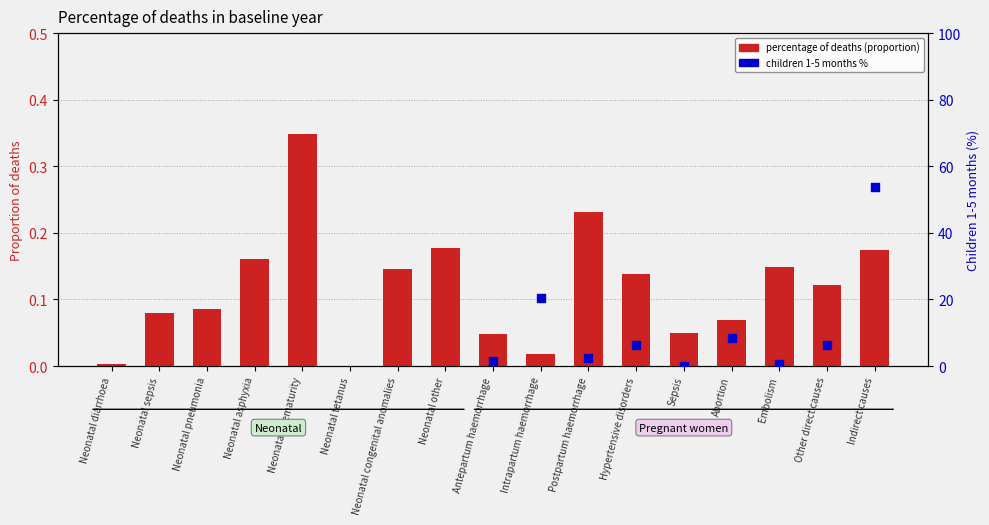

Which series contains the highest Y value?

percentage of deaths